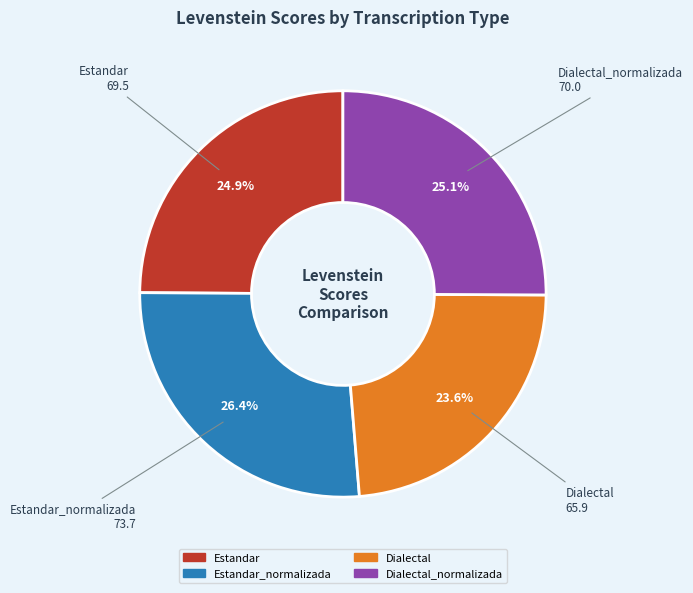

Does any single category account for the majority?

No